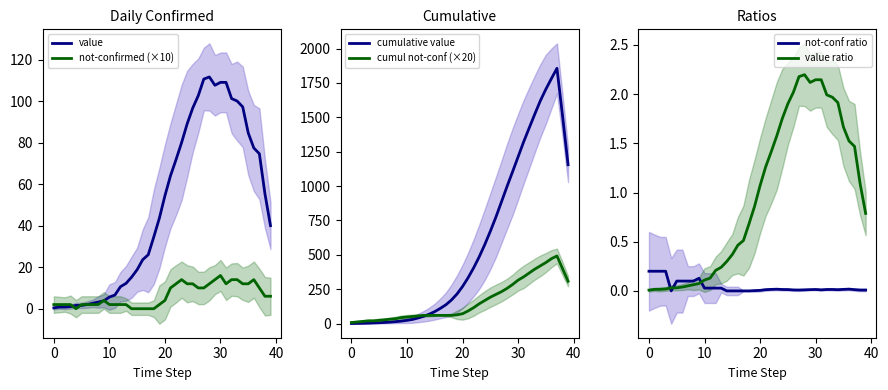

How many interior local valleys does the value series have?

1